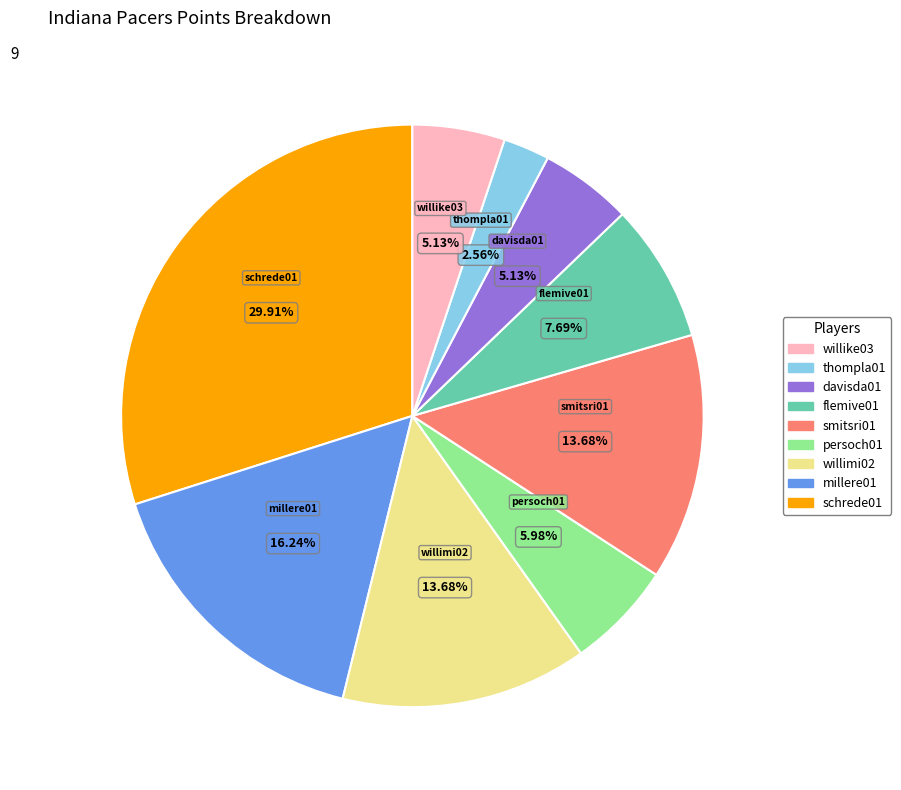

Does willimi02 account for over 50% of the chart?

No